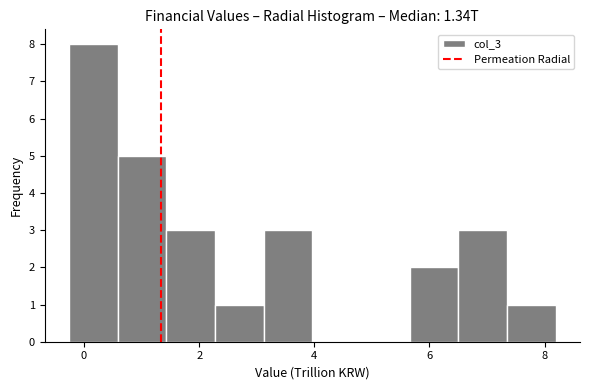

Over which range of the x-axis is the bar tallest?

-0.2 to 0.6